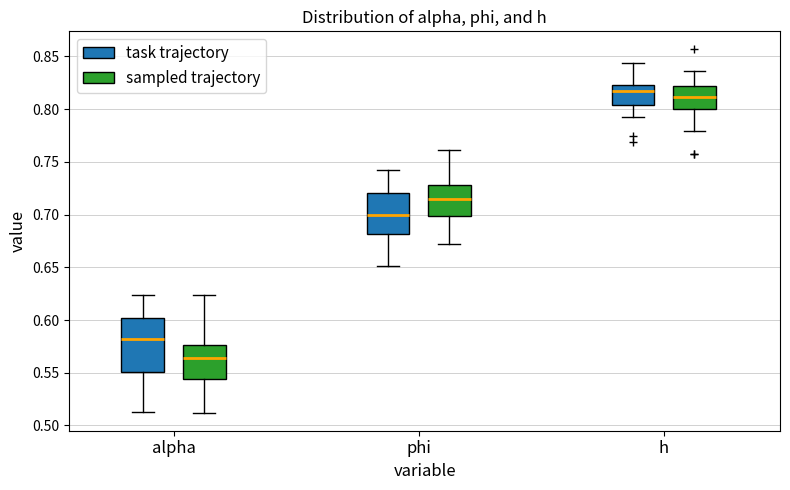

Comparing the boxes themselves (not the whiskers), which one is the tallest?

alpha (task trajectory)